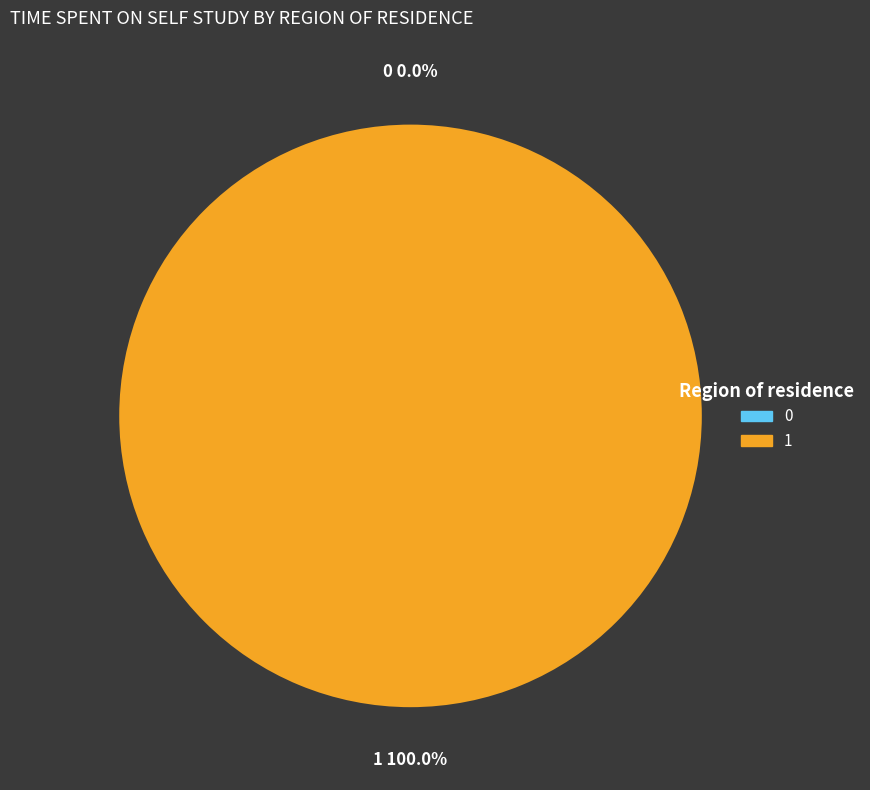

True or false: 0 accounts for 1% of the total.

False